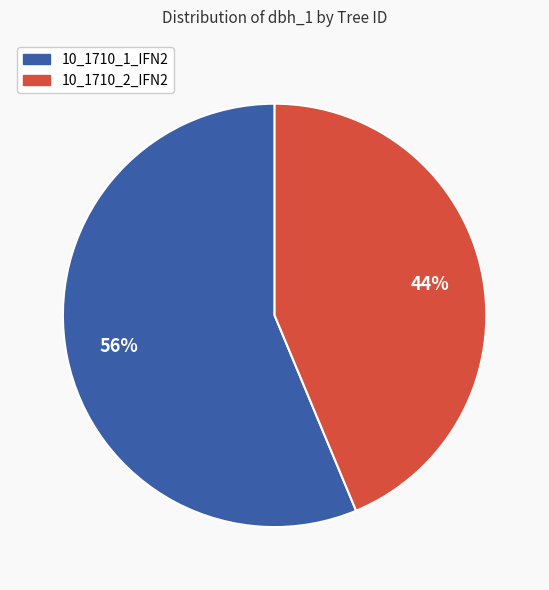

Is the sum of 10_1710_2_IFN2 and 10_1710_1_IFN2 greater than half?

Yes